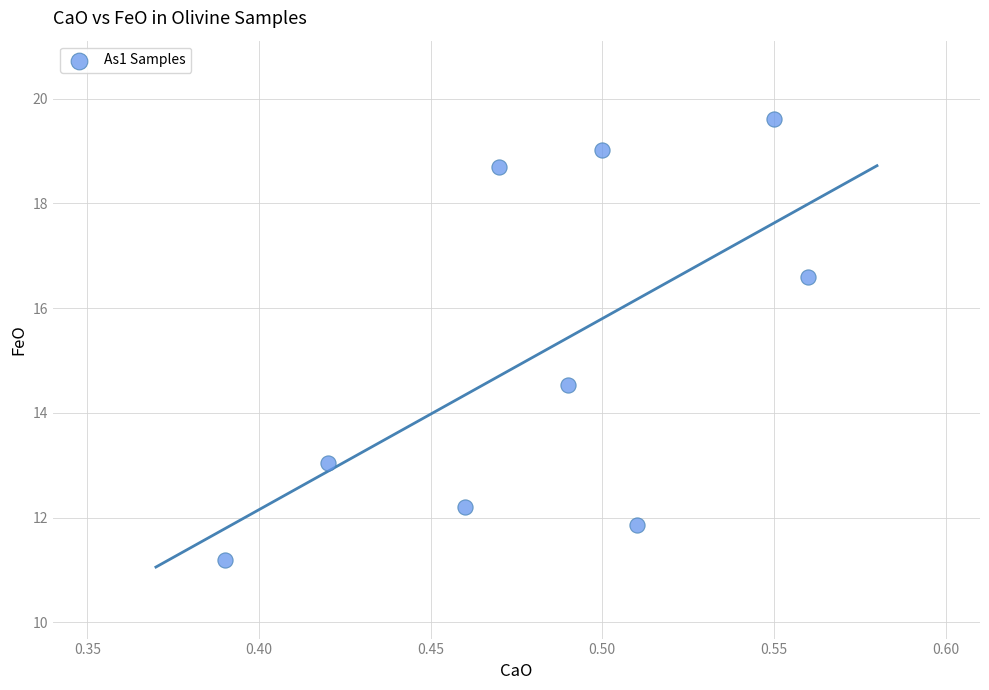

What is the average X value?

0.5